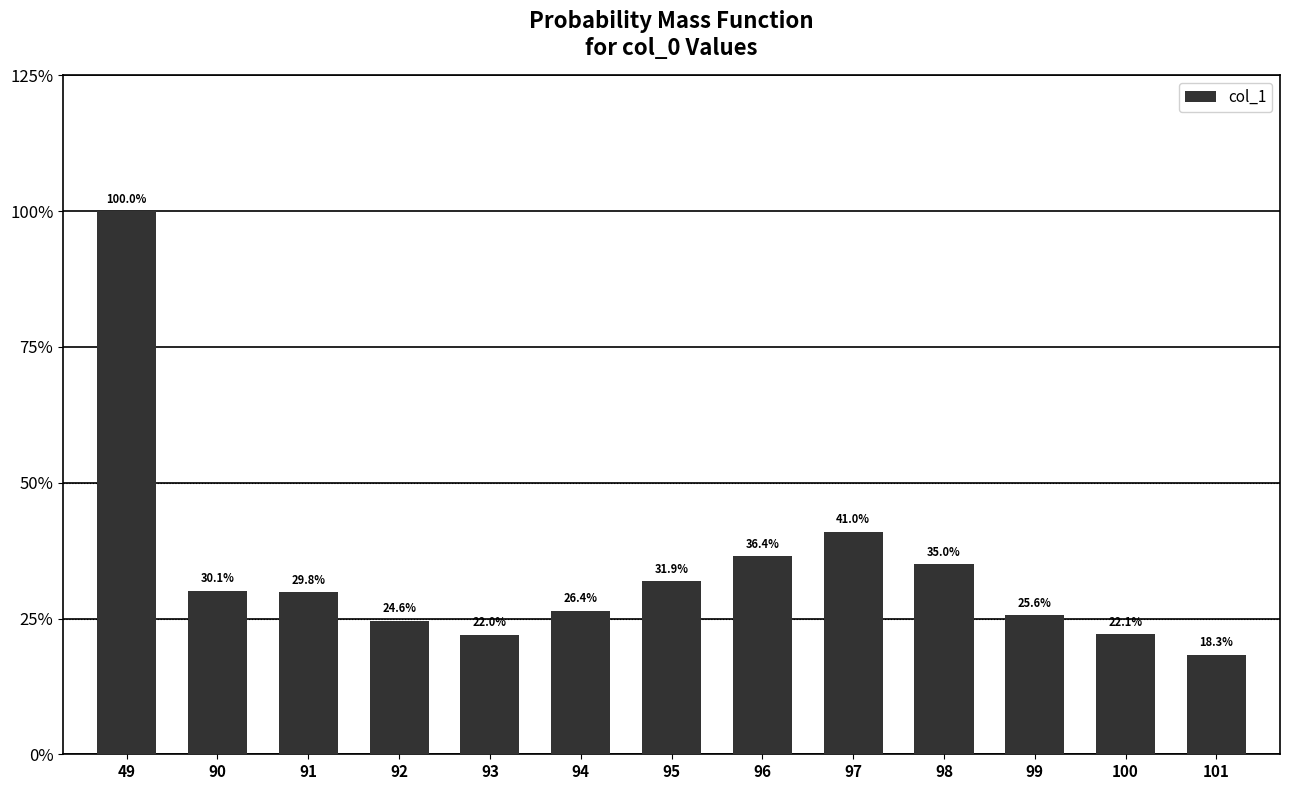

Are the bars horizontal?

No